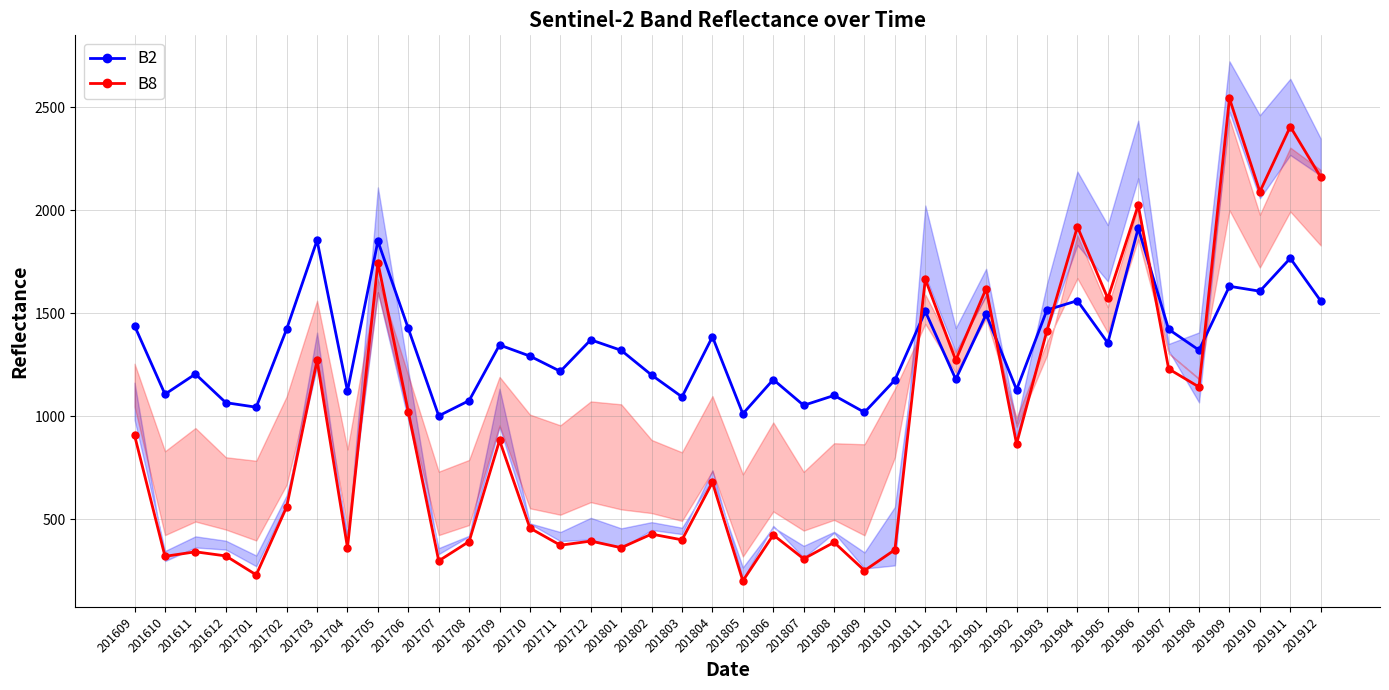

Is it true that B8 (Band 8) equals 2161 at 201912?

True